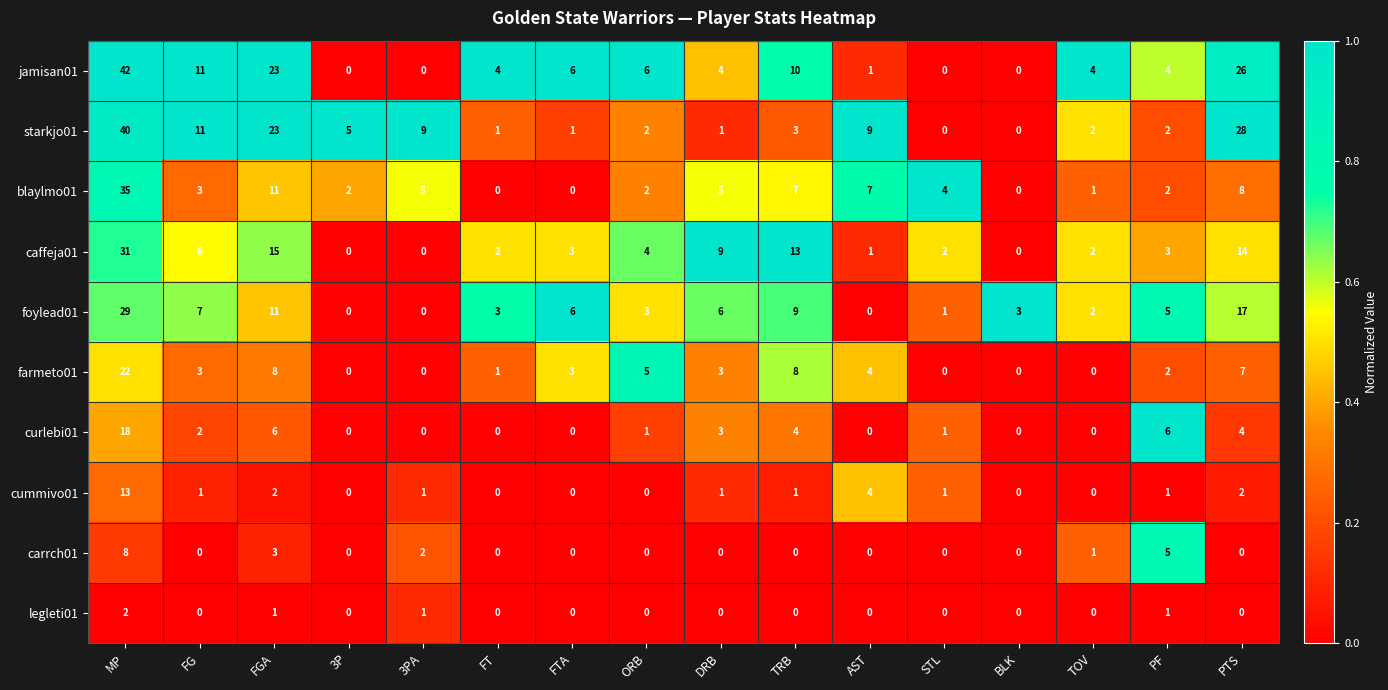

List the series in order of their peak value, lowest first.

legleti01, carrch01, cummivo01, curlebi01, farmeto01, foylead01, caffeja01, blaylmo01, starkjo01, jamisan01